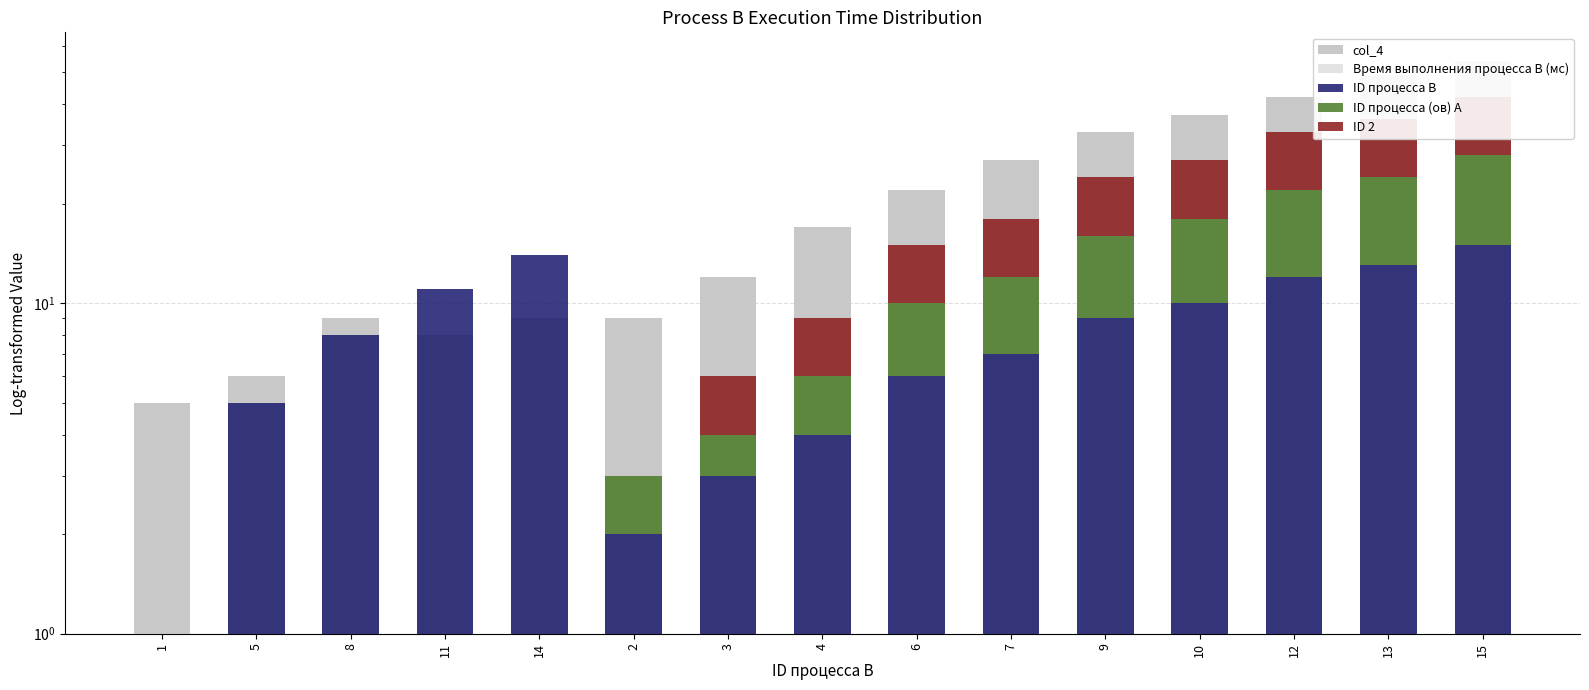

At which label does ID 2 first exceed 3?

6